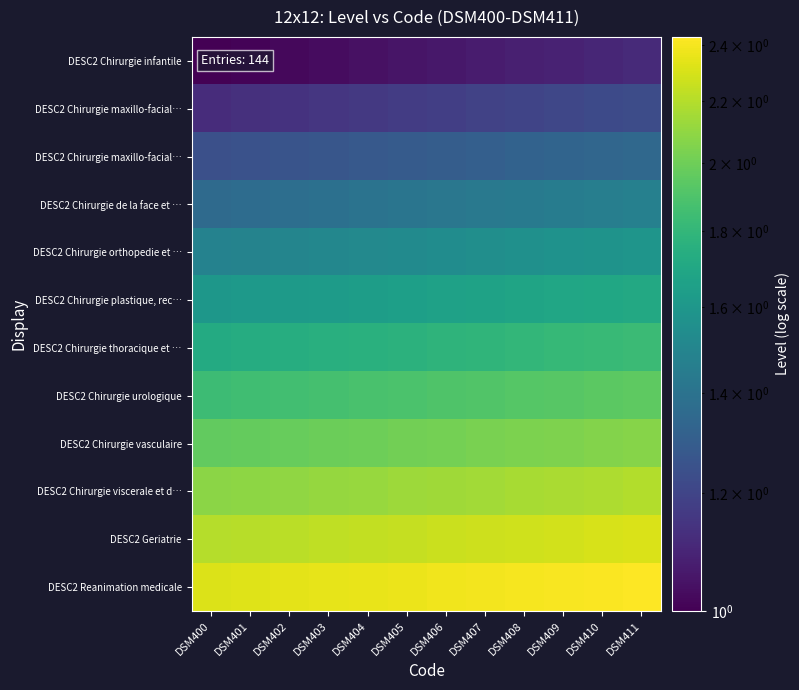

How many data points does each series have?

12